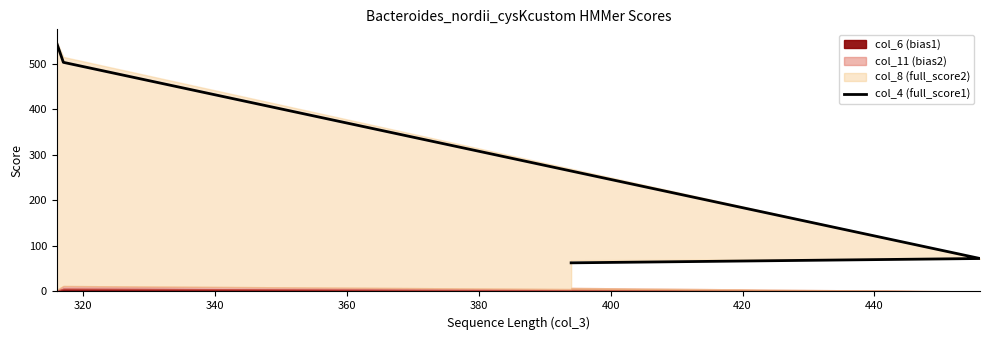

At which label is the value closest to 304?

320